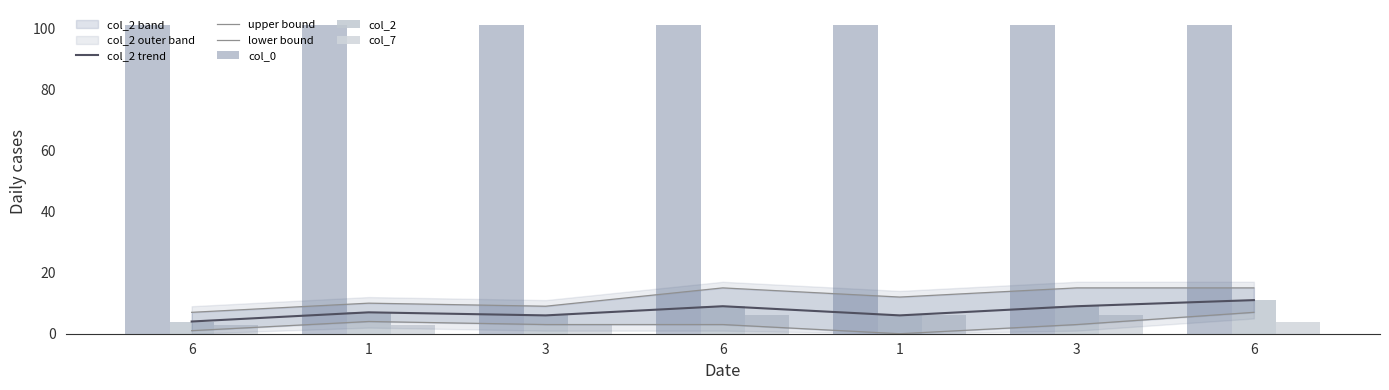

At which label does col_2 trend first exceed 7?

6